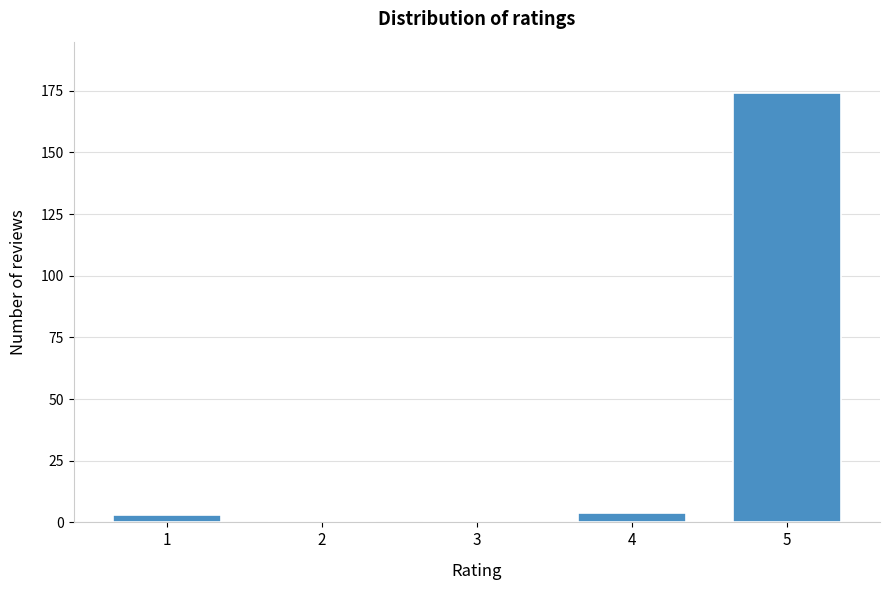

Reading left to right, extract all data points from this chart.

1=3	2=0	3=0	4=4	5=174